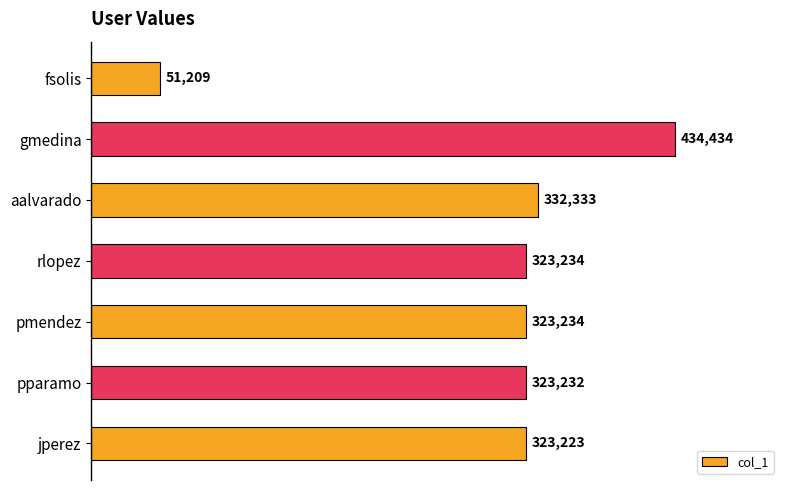

Reading bottom to top, what are all the values shown in this chart?

323223	323232	323234	323234	332333	434434	51209